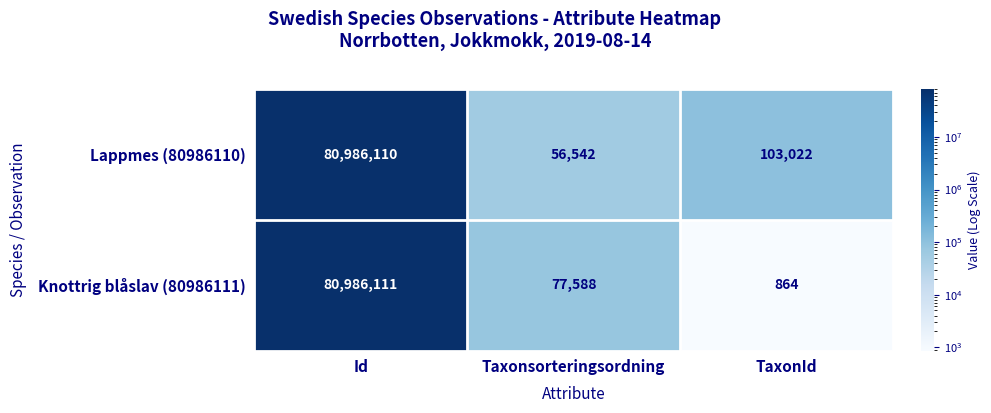

Reading left to right, list all the values displayed in this chart.

Lappmes (80986110): Id=80986110	Taxonsorteringsordning=56542	TaxonId=103022
Knottrig blåslav (80986111): Id=80986111	Taxonsorteringsordning=77588	TaxonId=864